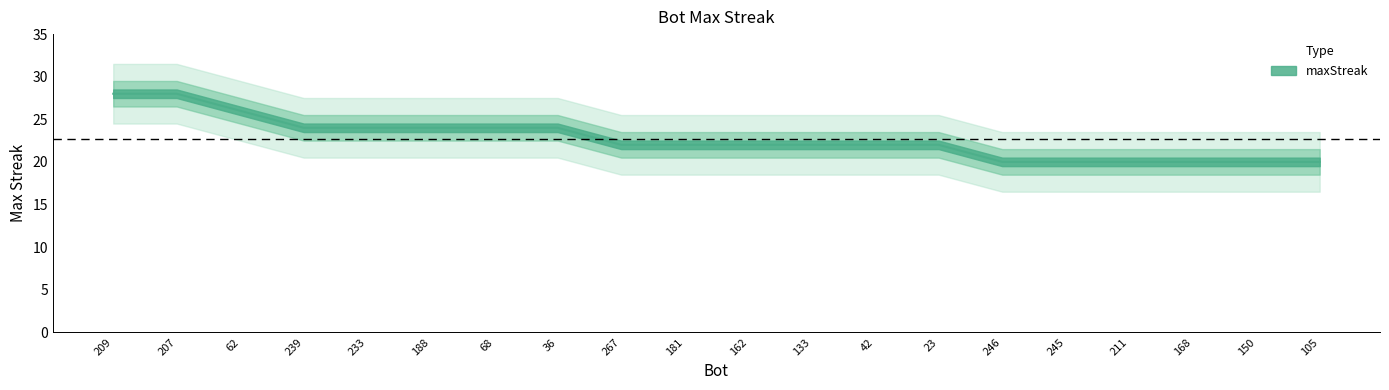

How many values exceed 22?

8